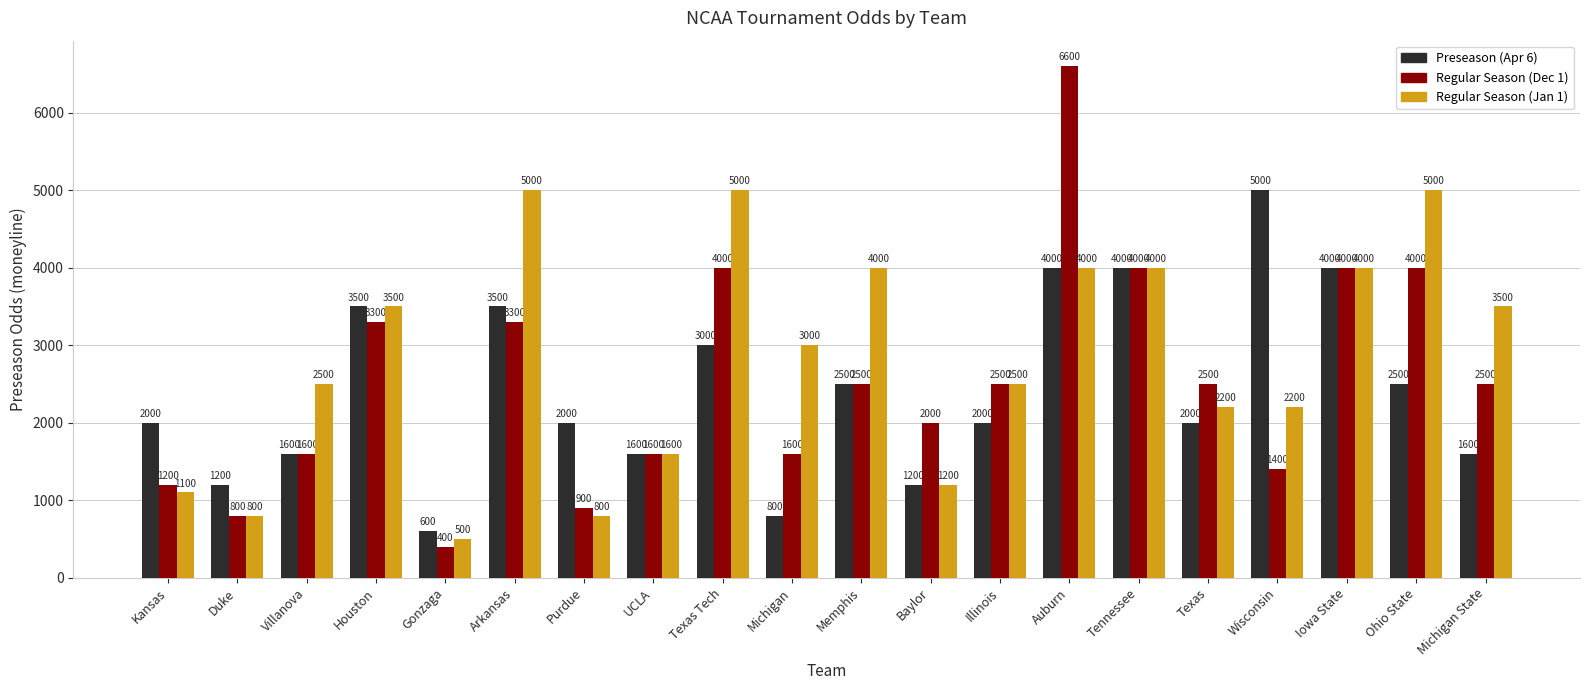

Reading left to right, extract all data points from this chart.

Preseason (Apr 6): 2000	1200	1600	3500	600	3500	2000	1600	3000	800	2500	1200	2000	4000	4000	2000	5000	4000	2500	1600
Regular Season (Dec 1): 1200	800	1600	3300	400	3300	900	1600	4000	1600	2500	2000	2500	6600	4000	2500	1400	4000	4000	2500
Regular Season (Jan 1): 1100	800	2500	3500	500	5000	800	1600	5000	3000	4000	1200	2500	4000	4000	2200	2200	4000	5000	3500